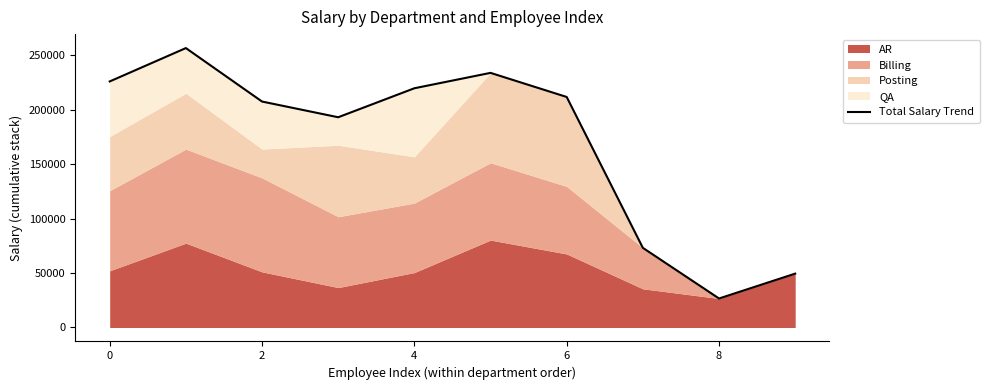

How many lines are shown in the chart?

1